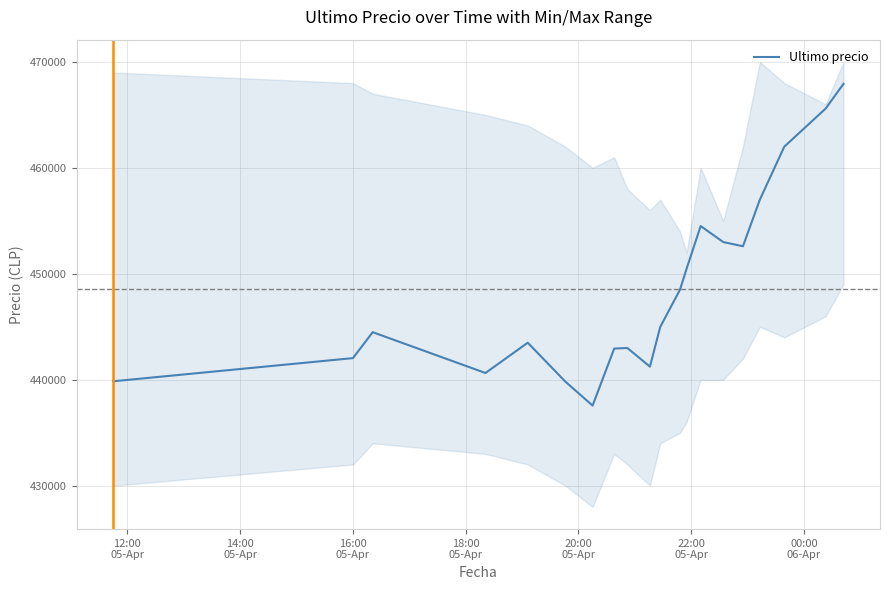

What is the maximum value for Ultimo precio?

467932